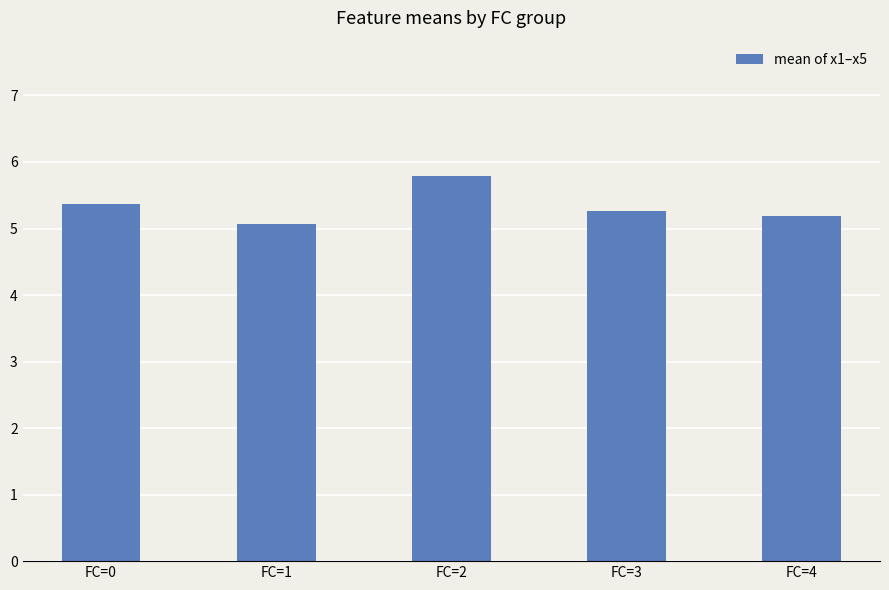

What is the value of the 5th bar from the left?

5.2